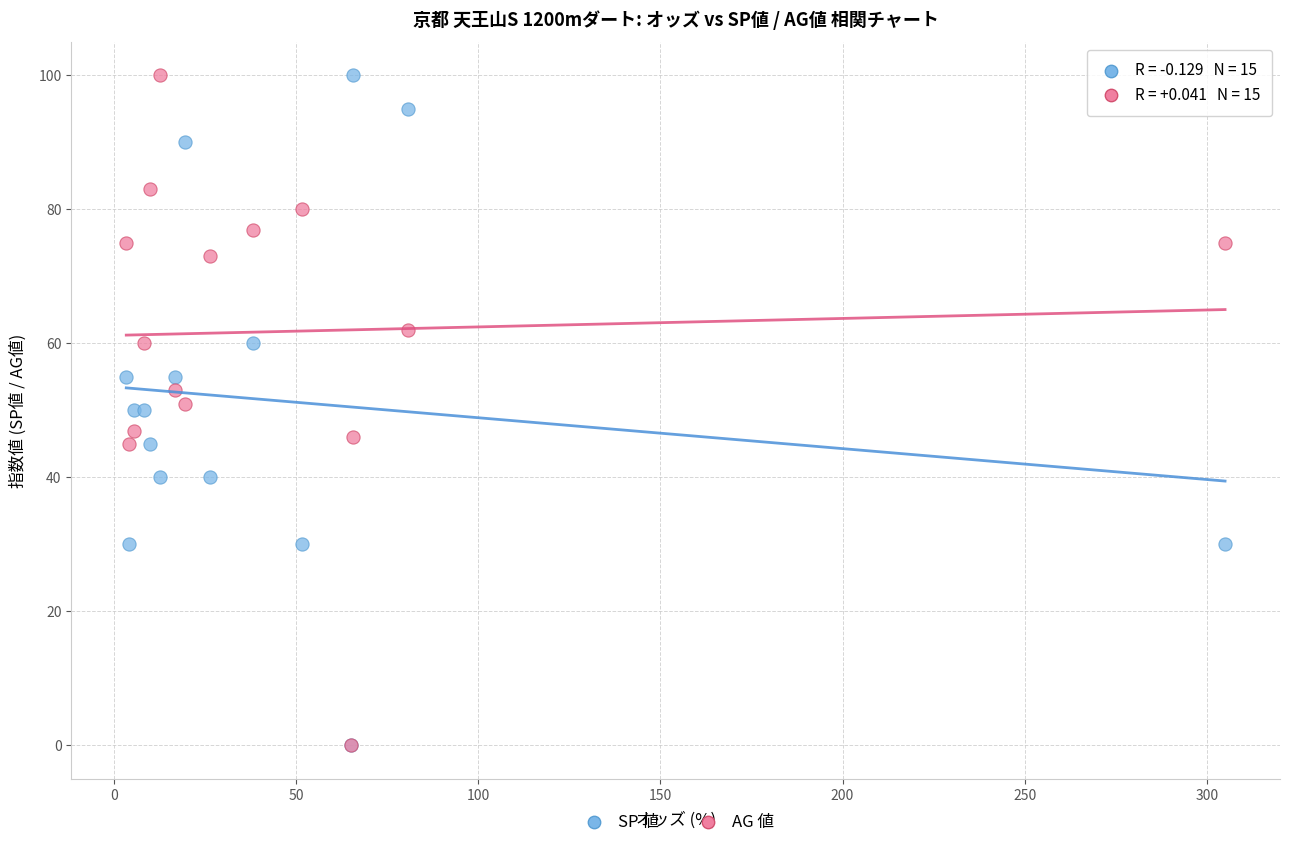

What are all the series names shown in the legend?

SP 値, AG 値